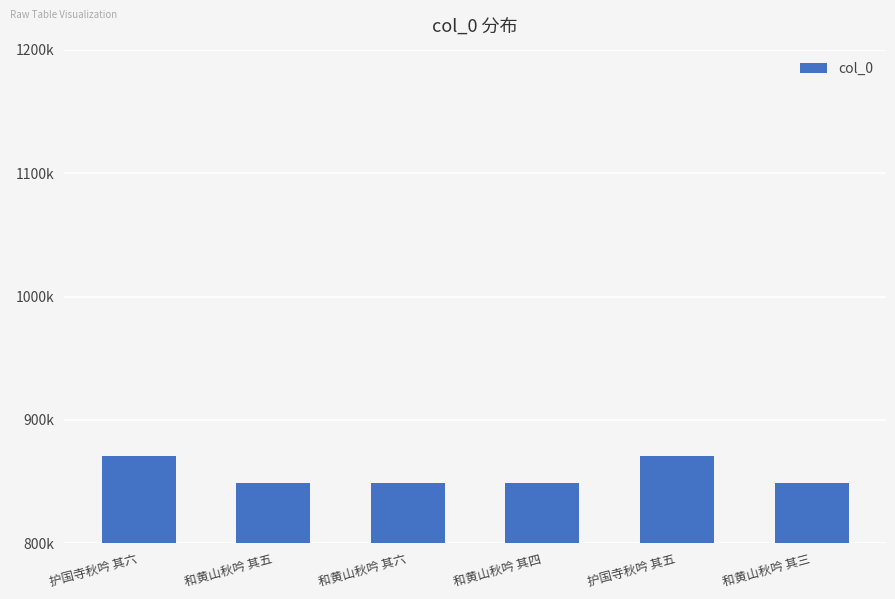

What is the ratio of the value at 和黄山秋吟 其三 to the value at 和黄山秋吟 其五?

1.0